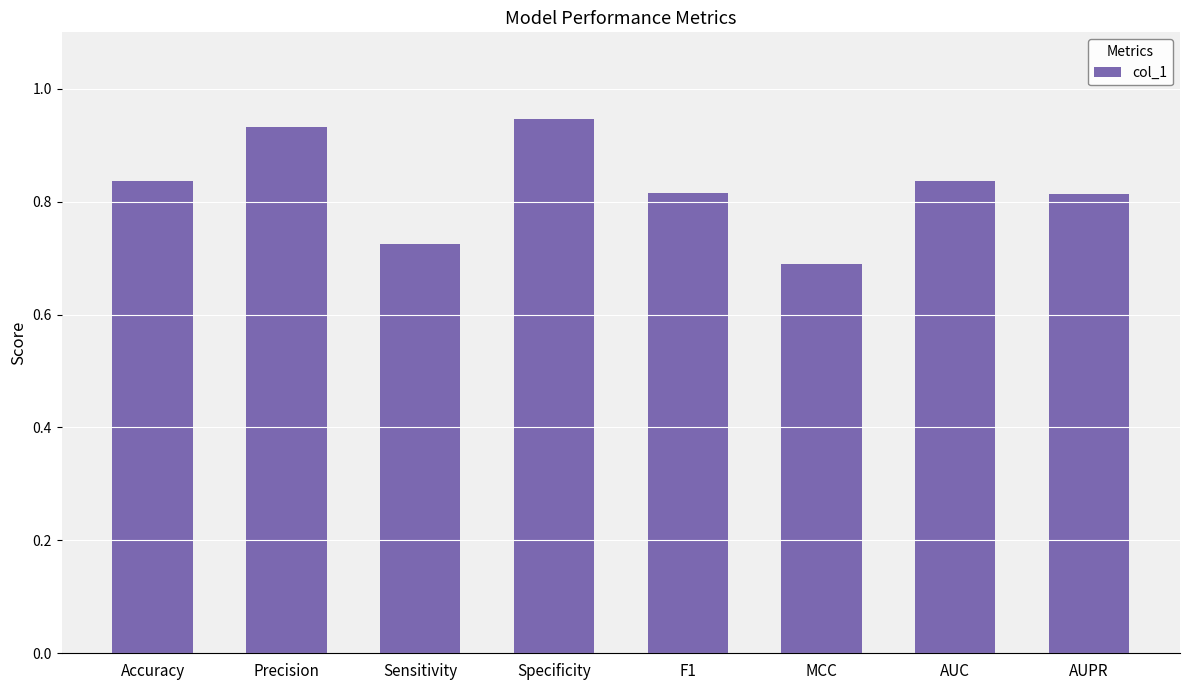

The value at Accuracy is 0.6. True or false?

False